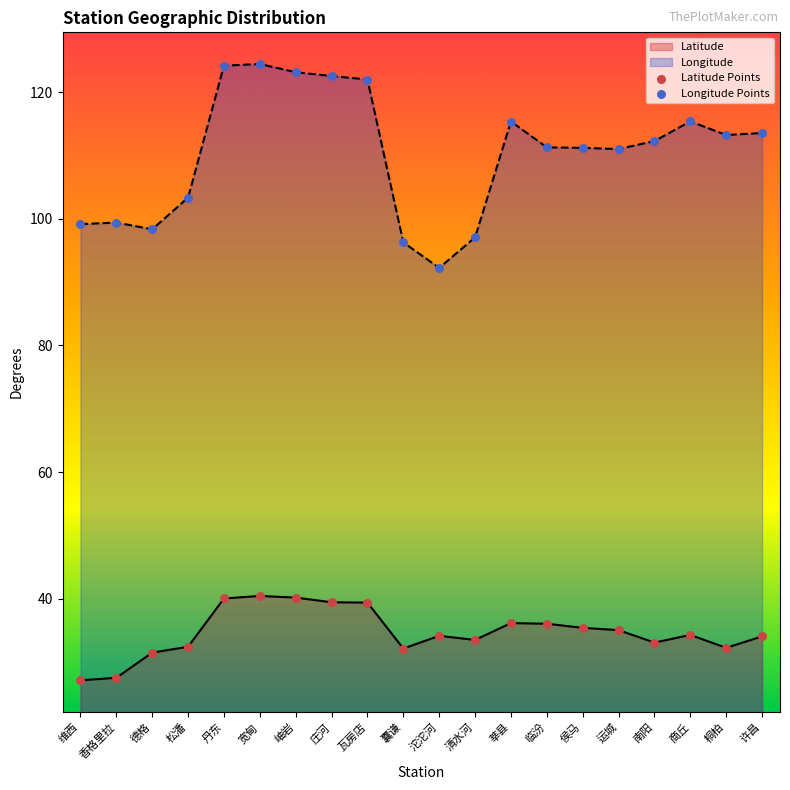

Which series contains the highest Y value?

Longitude